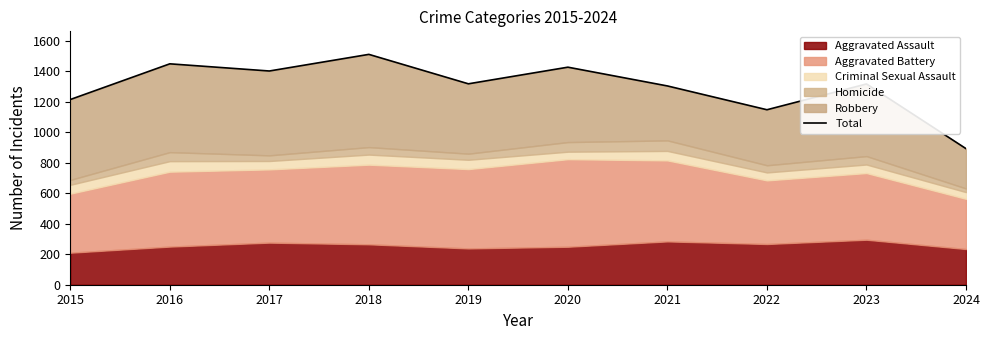

What is the average value?

1297